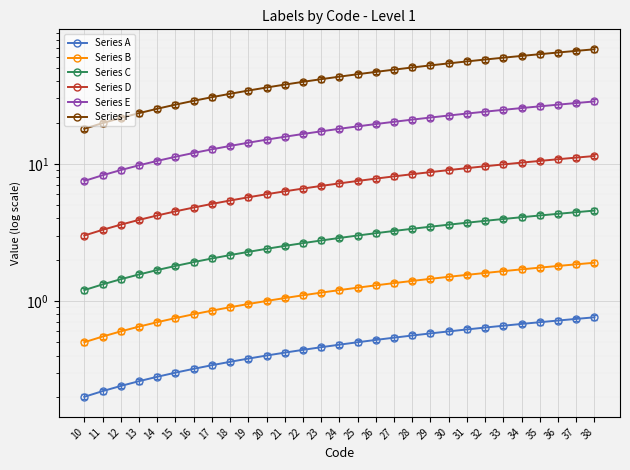

The Series B series shows 1.1 at 34. True or false?

False